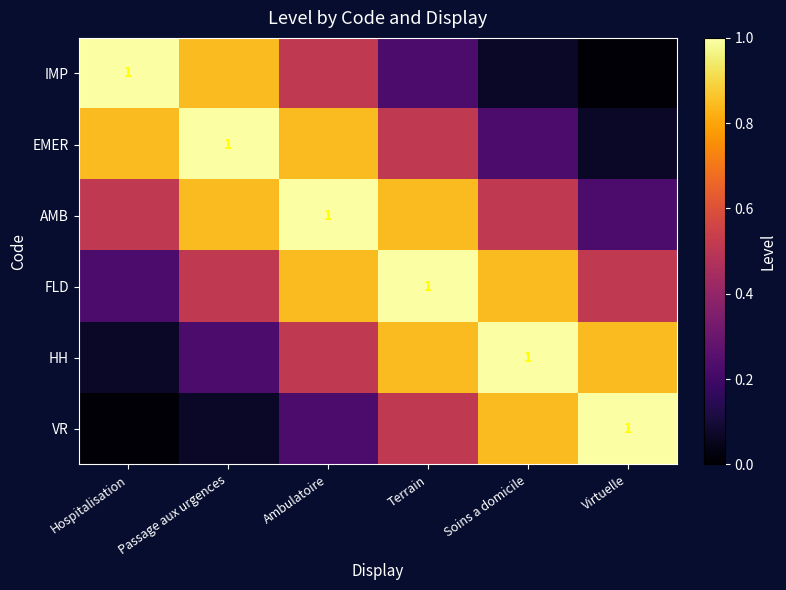

Which series has the largest range (max minus min)?

IMP